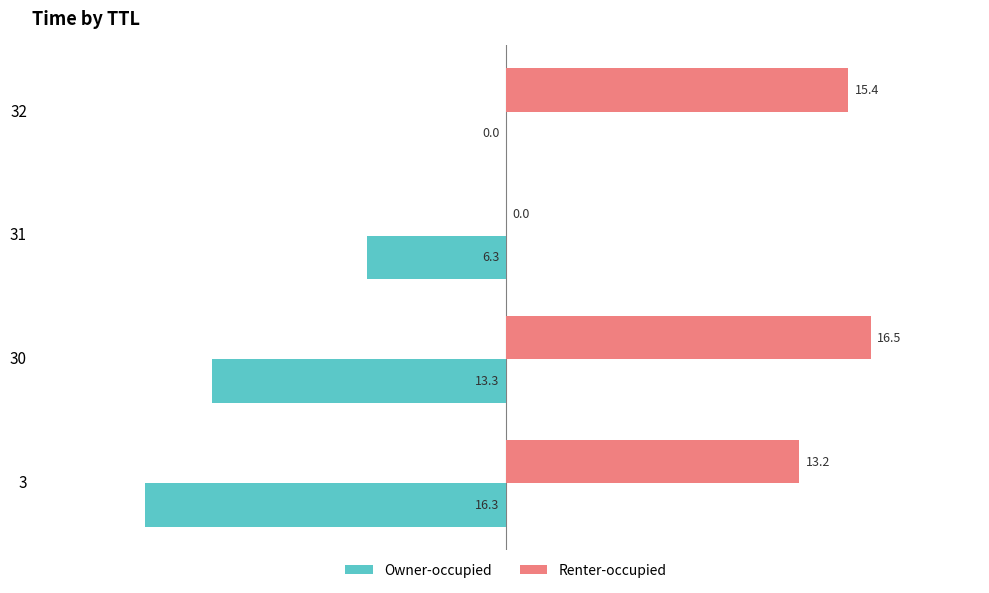

Which series has the largest total across all categories?

Renter-occupied